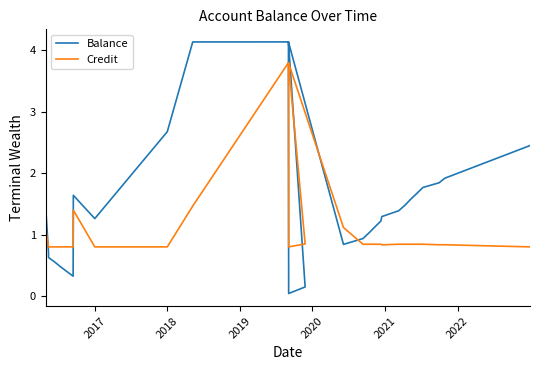

What are all the series names shown in the legend?

Balance, Credit